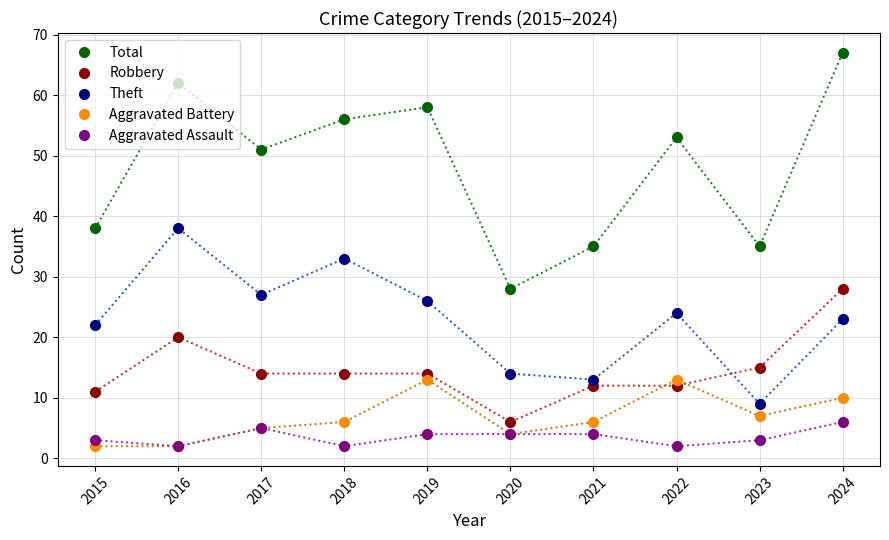

What is the average value of the Total series?

48